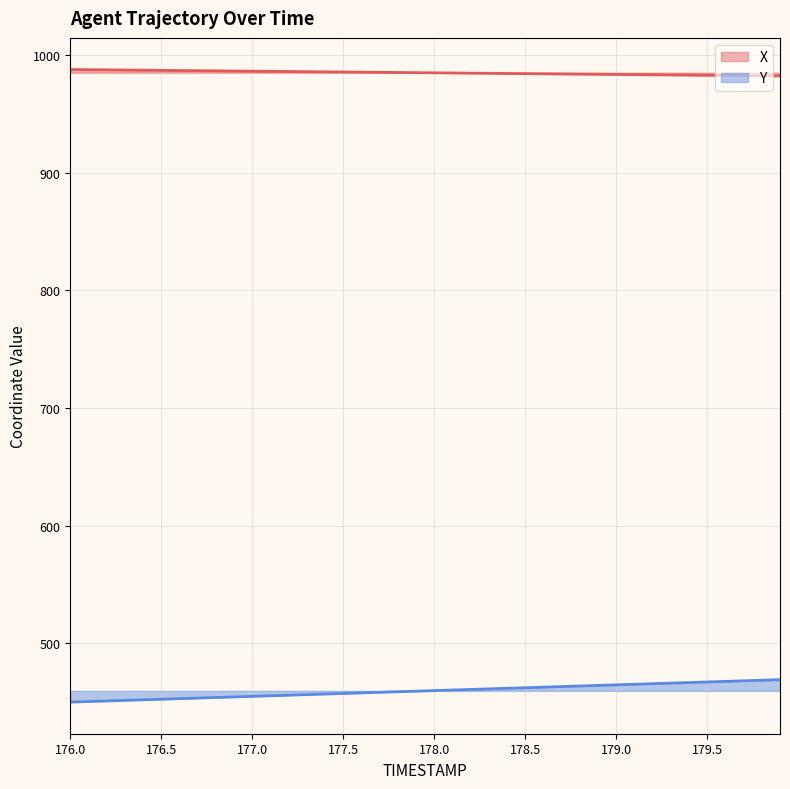

True or false: X and Y cross at least once.

False